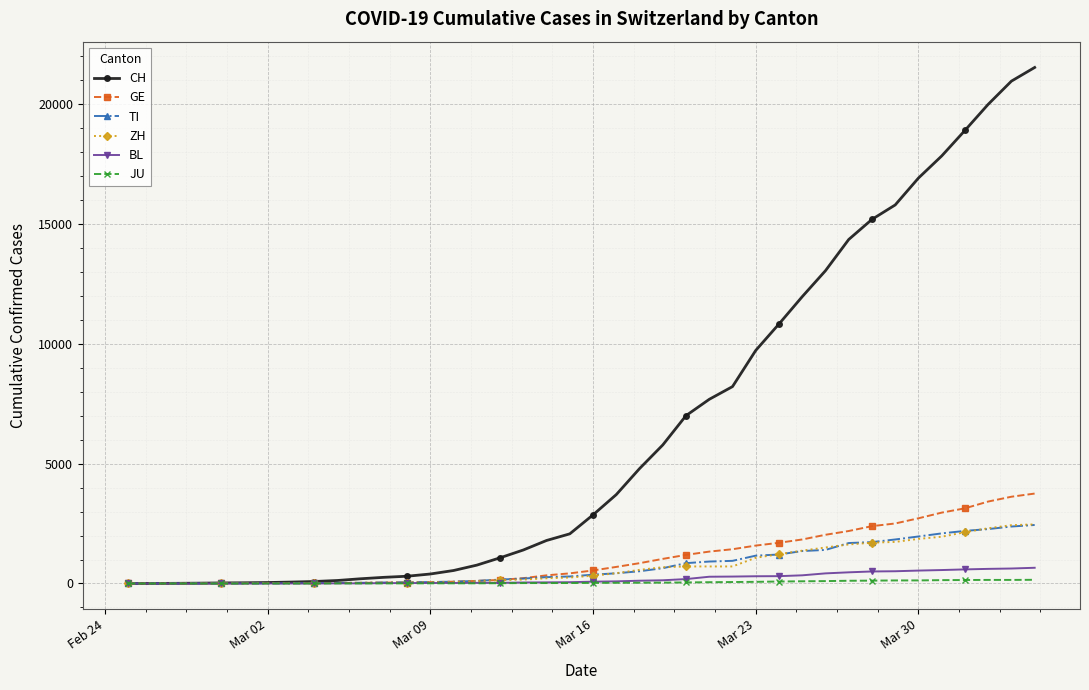

What is the value of the CH point at the 29th from the left?

10831